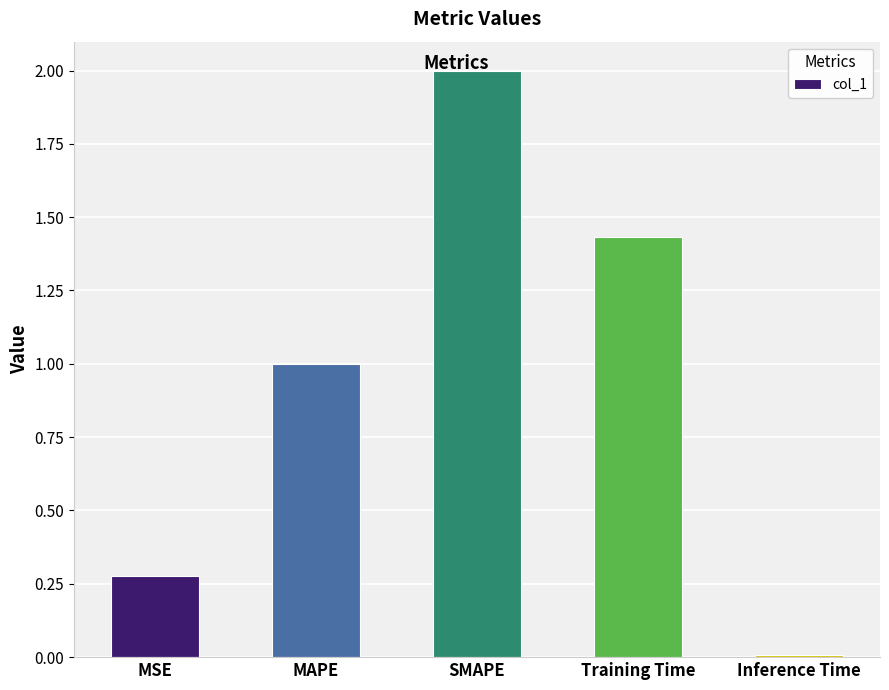

What is the greatest value displayed?

2.0